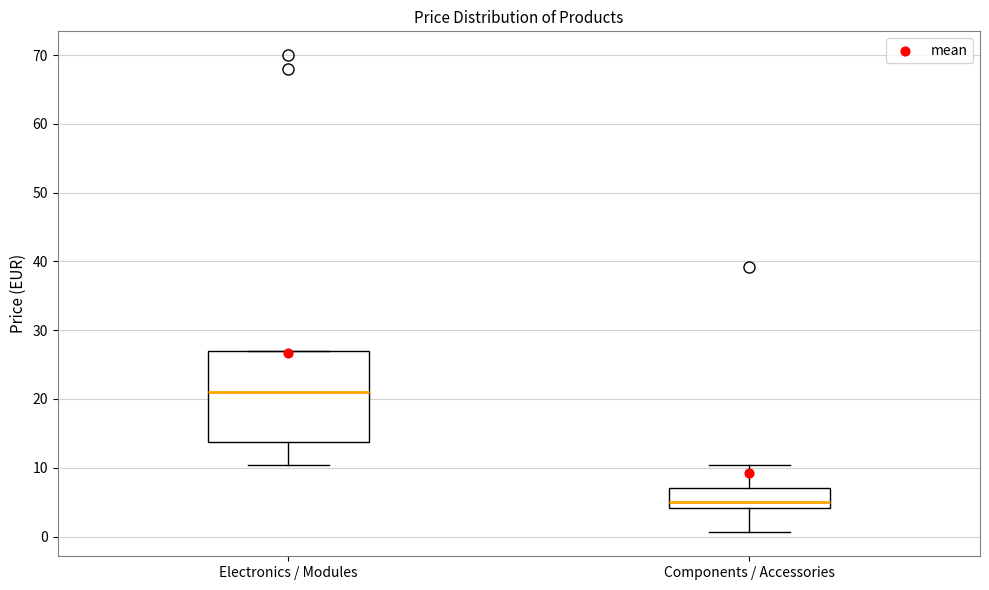

Reading left to right, transcribe this box plot: for each box, give where its median line is, the range the box spans, and where its two whiskers end, as read against the y-axis. The values are not printed on the chart, so give them approximately, as read against the axis.

Electronics / Modules: median 21, box 14 to 27, whiskers 10 to 27
Components / Accessories: median 5, box 4 to 7, whiskers 1 to 10